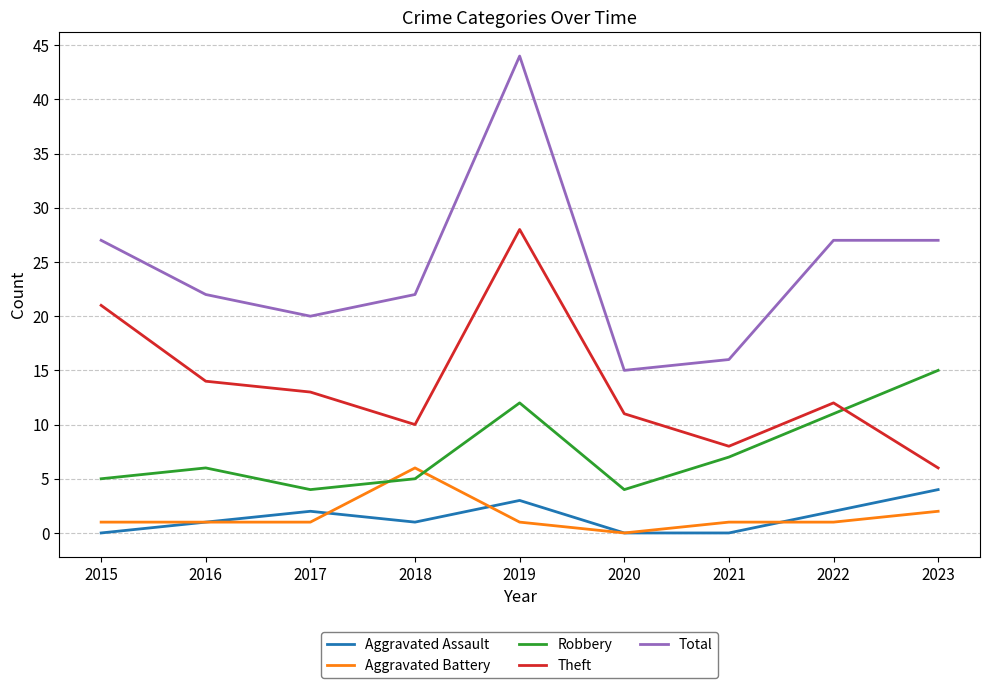

Which category has the lowest value in the Aggravated Battery series?

2020